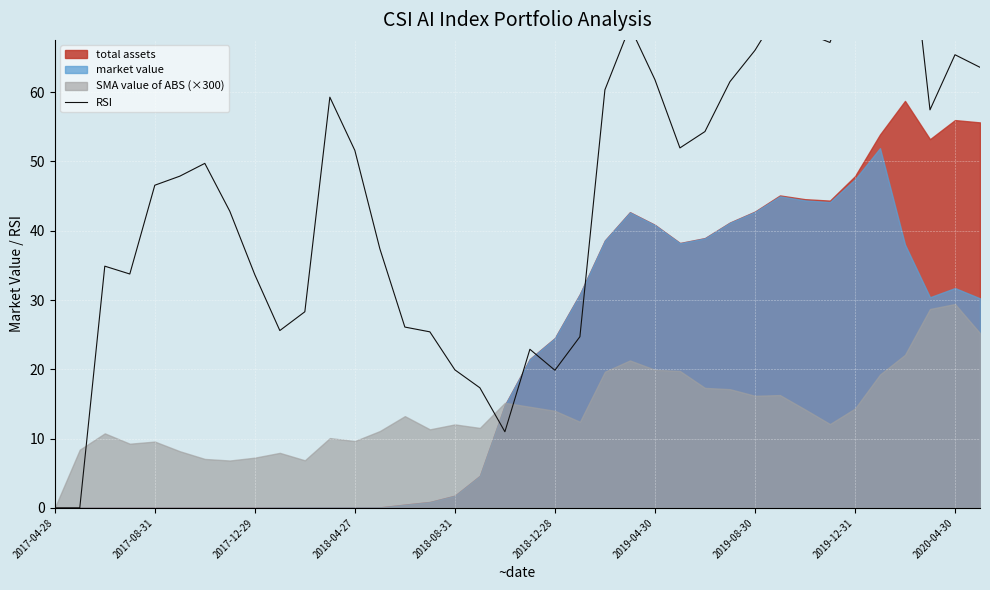

Which category has the highest value across all series?

34